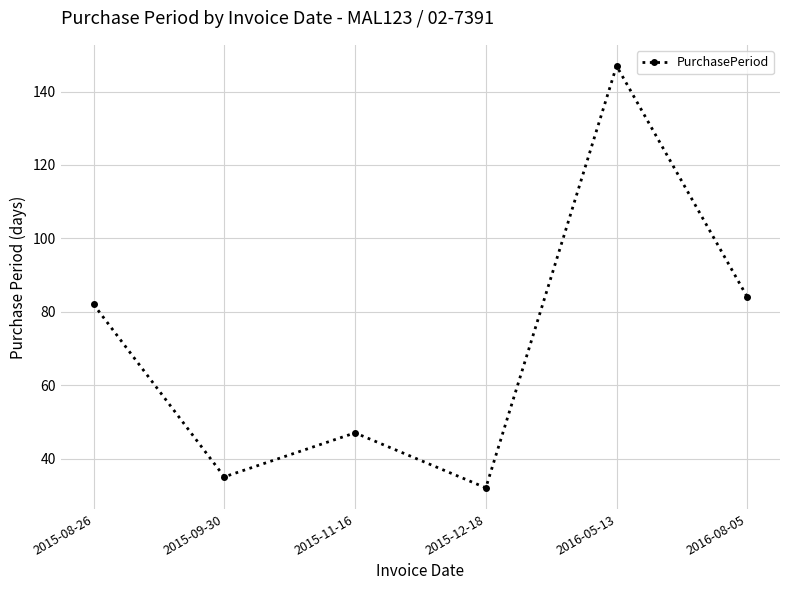

Reading left to right, what are all the values shown in this chart?

2015-08-26=82	2015-09-30=35	2015-11-16=47	2015-12-18=32	2016-05-13=147	2016-08-05=84